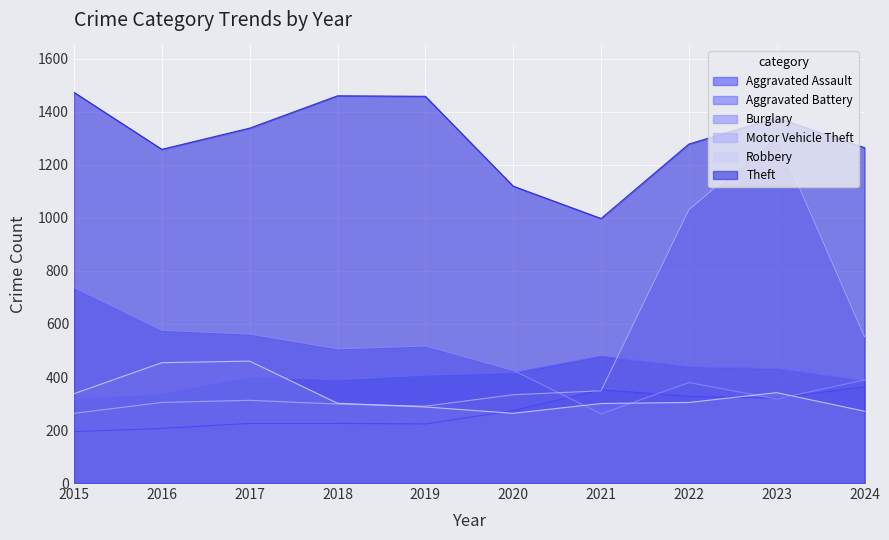

Which category has the highest value in the Burglary series?

2015